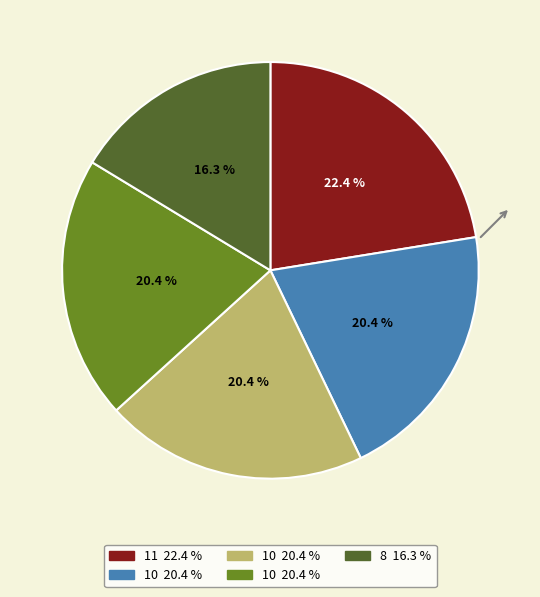

Is there a majority slice in this chart?

No